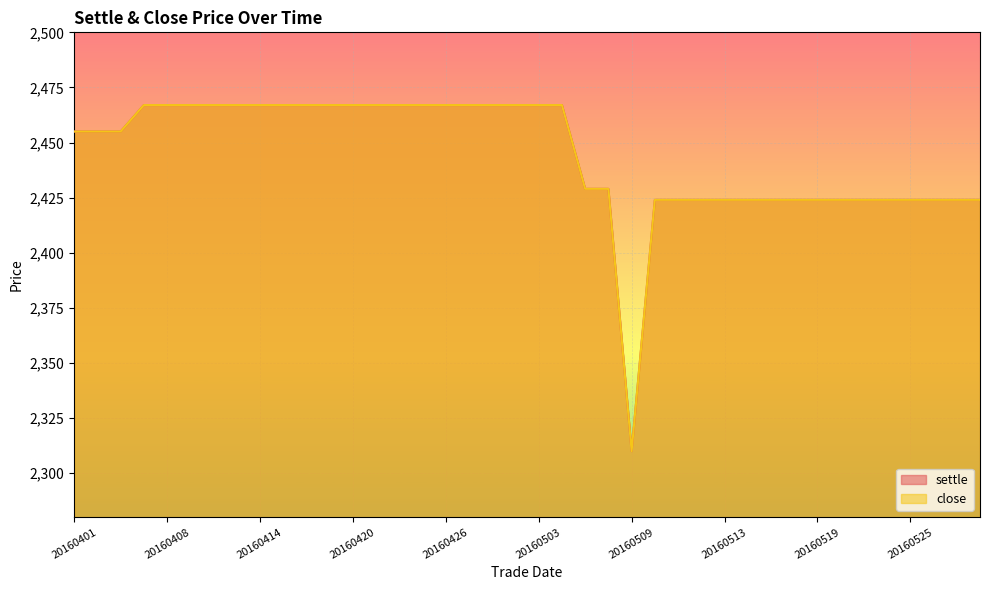

How many interior local valleys does the close series have?

1